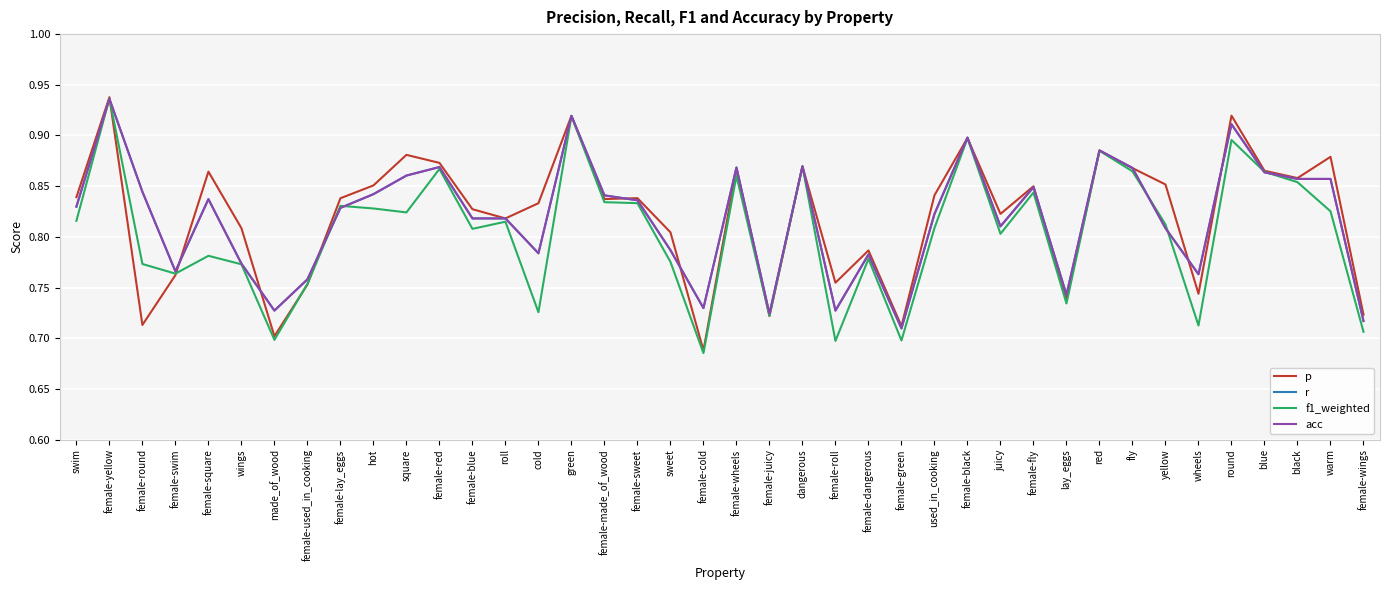

Does the chart display data point markers on the line(s)?

No